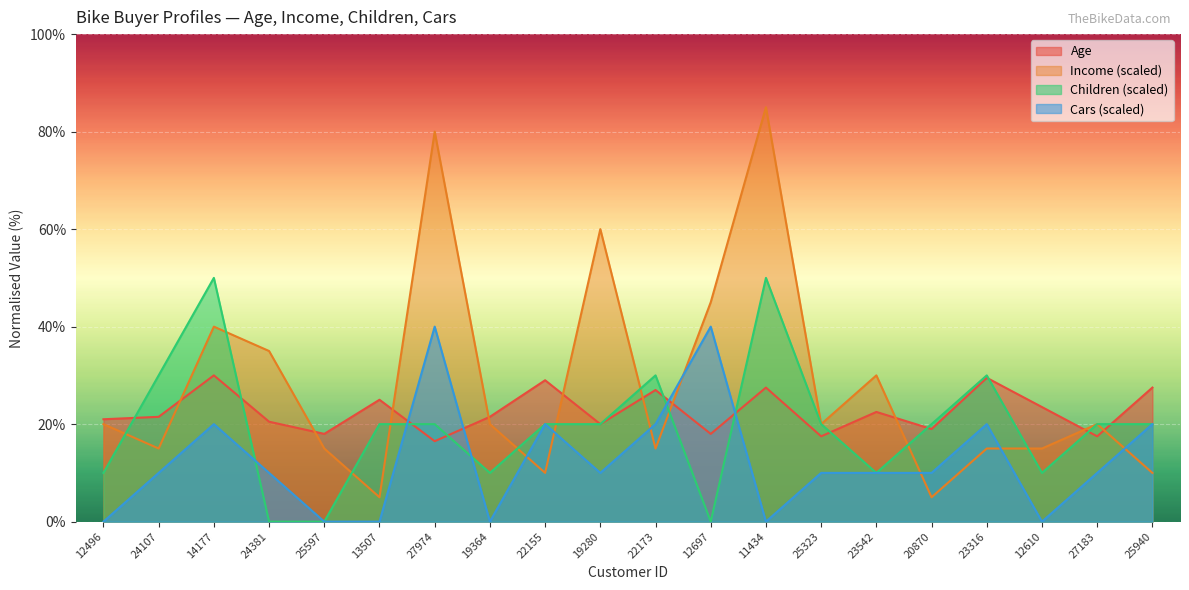

Rank the categories by Cars value from highest to lowest.

27974, 12697, 14177, 22155, 22173, 23316, 25940, 24107, 24381, 19280, 25323, 23542, 20870, 27183, 12496, 25597, 13507, 19364, 11434, 12610